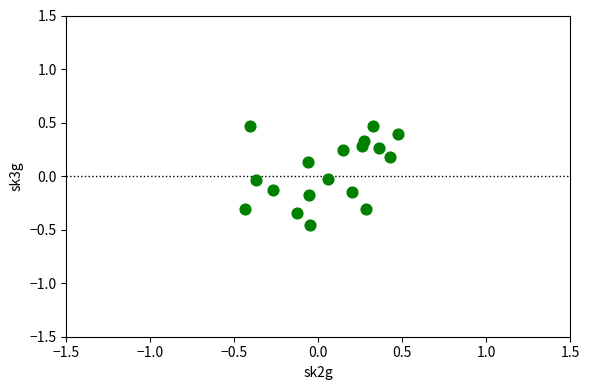

What is the range of Y values (max minus min)?

0.9